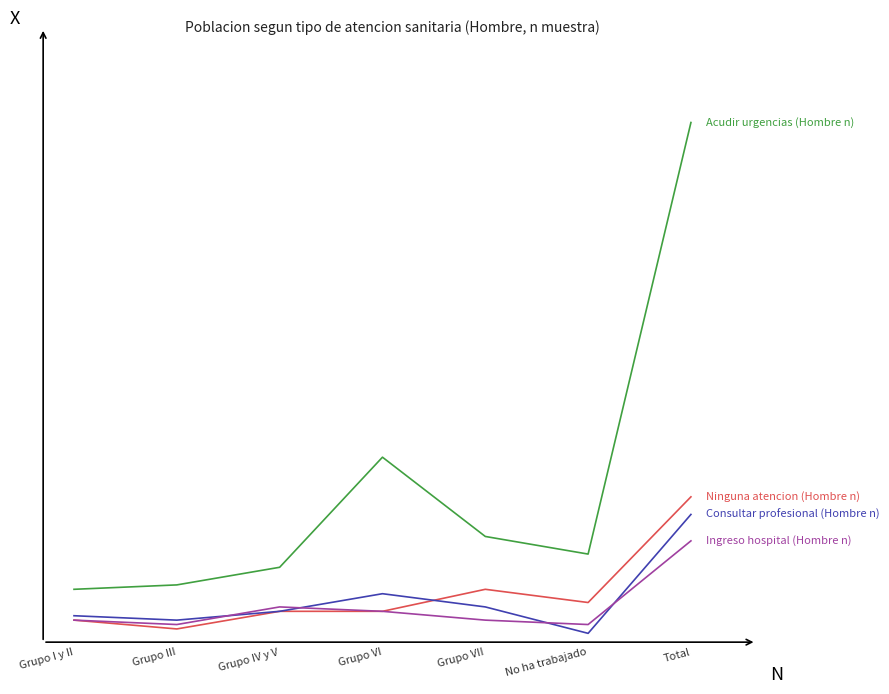

Reading left to right, transcribe all the data shown in this chart.

Ninguna atencion (Hombre n): 3	1	5	5	10	7	31
Consultar profesional (Hombre n): 4	3	5	9	6	0	27
Acudir urgencias (Hombre n): 10	11	15	40	22	18	116
Ingreso hospital (Hombre n): 3	2	6	5	3	2	21